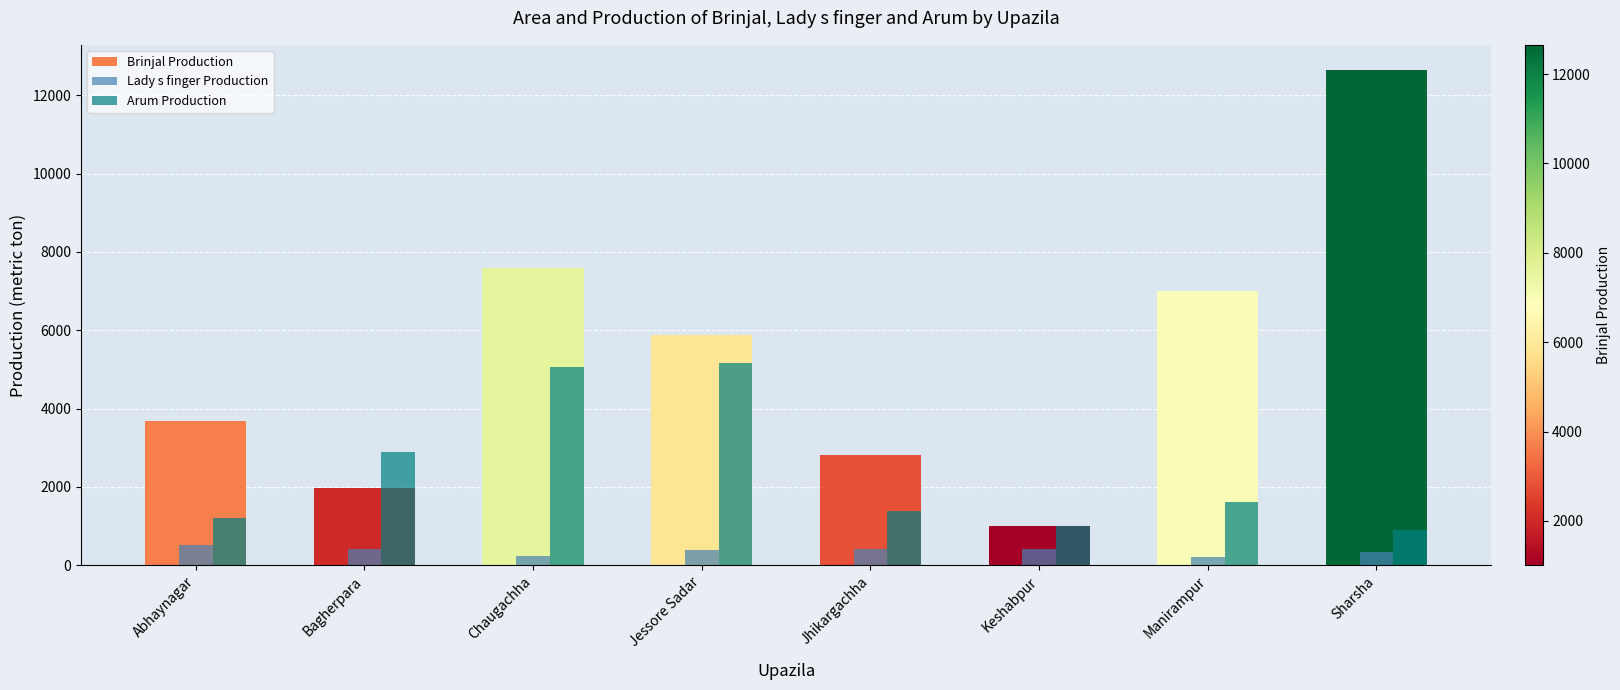

What is the difference between the highest and lowest values at Keshabpur?

592